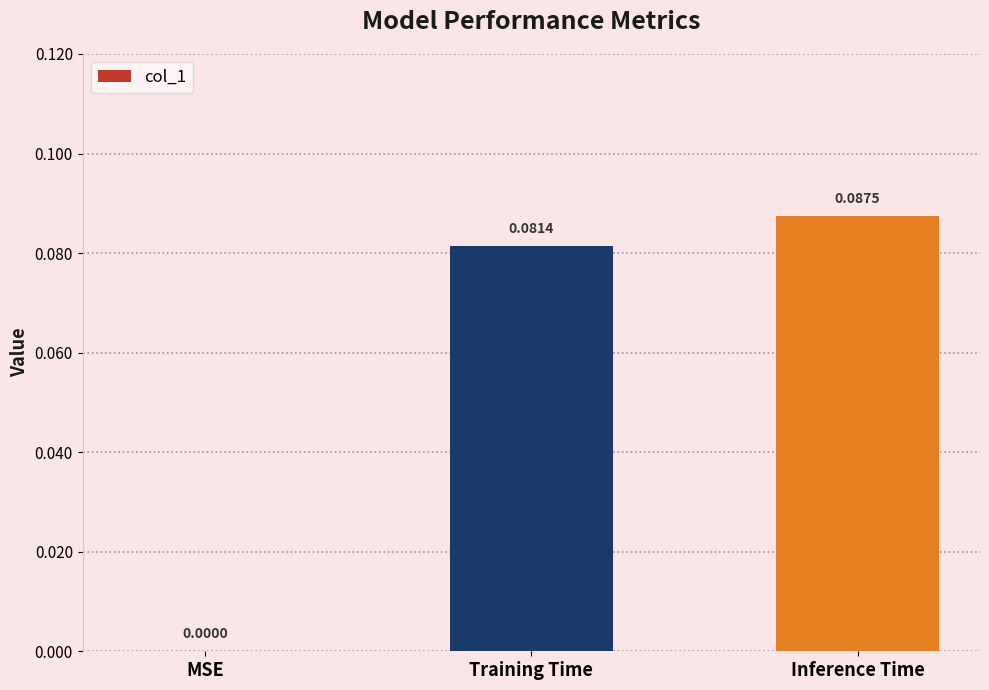

Which has a higher value, MSE or Inference Time?

Inference Time